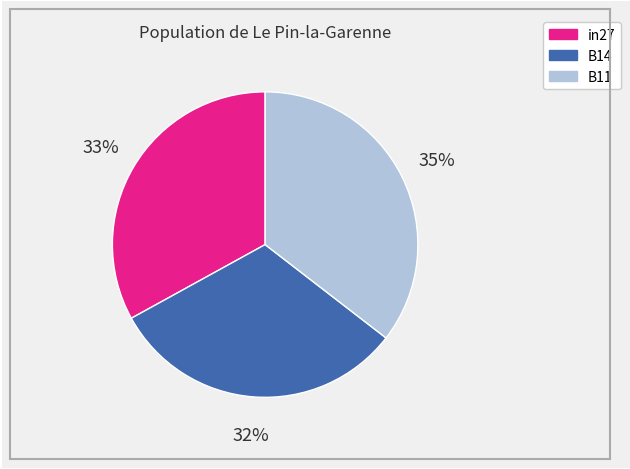

Is it true that in27 is 24% of the pie?

False